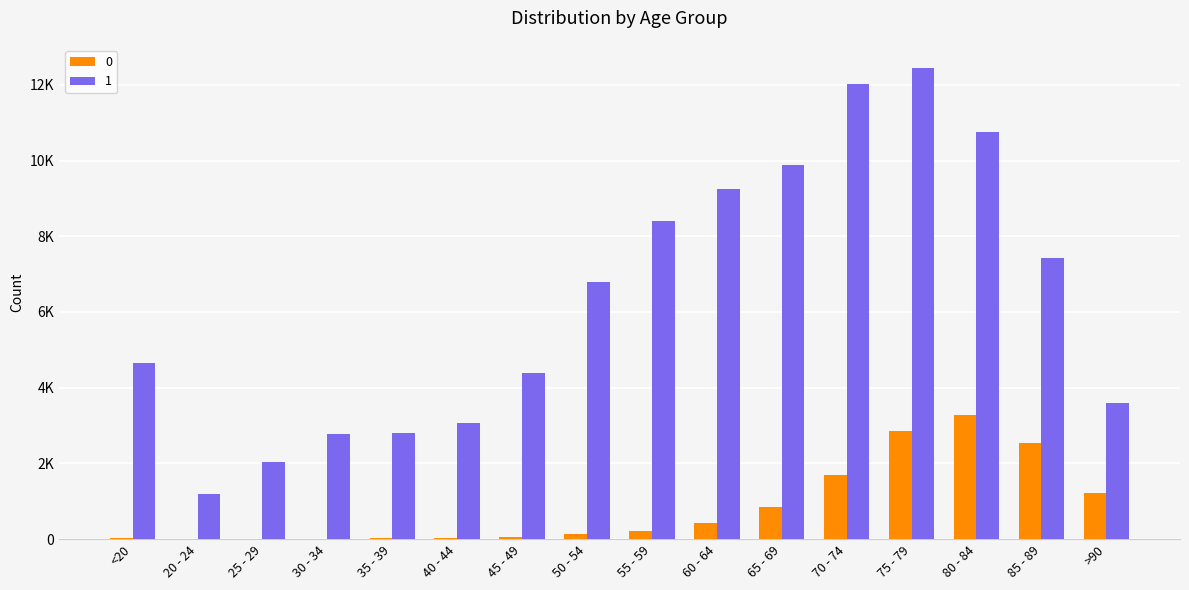

List the series in order of their overall mean, highest first.

1, 0